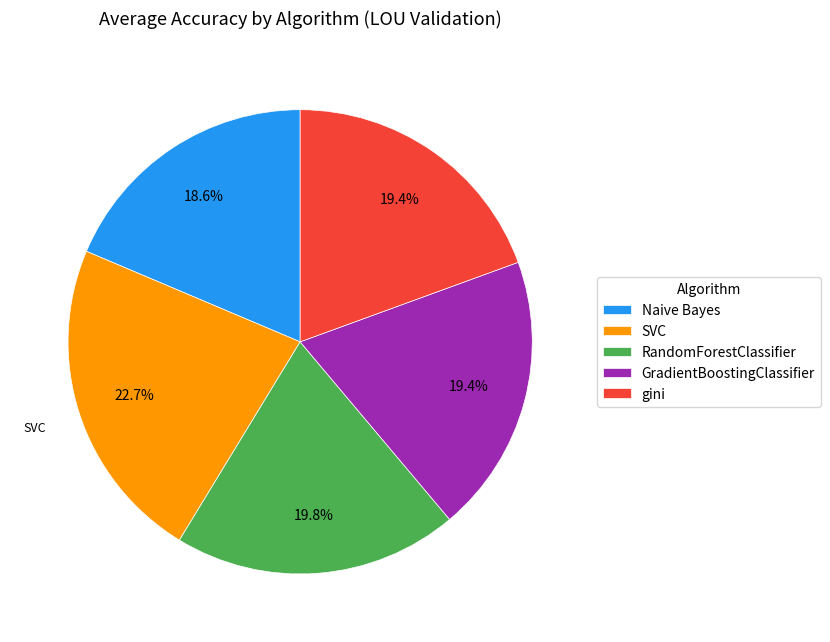

Is there a majority slice in this chart?

No